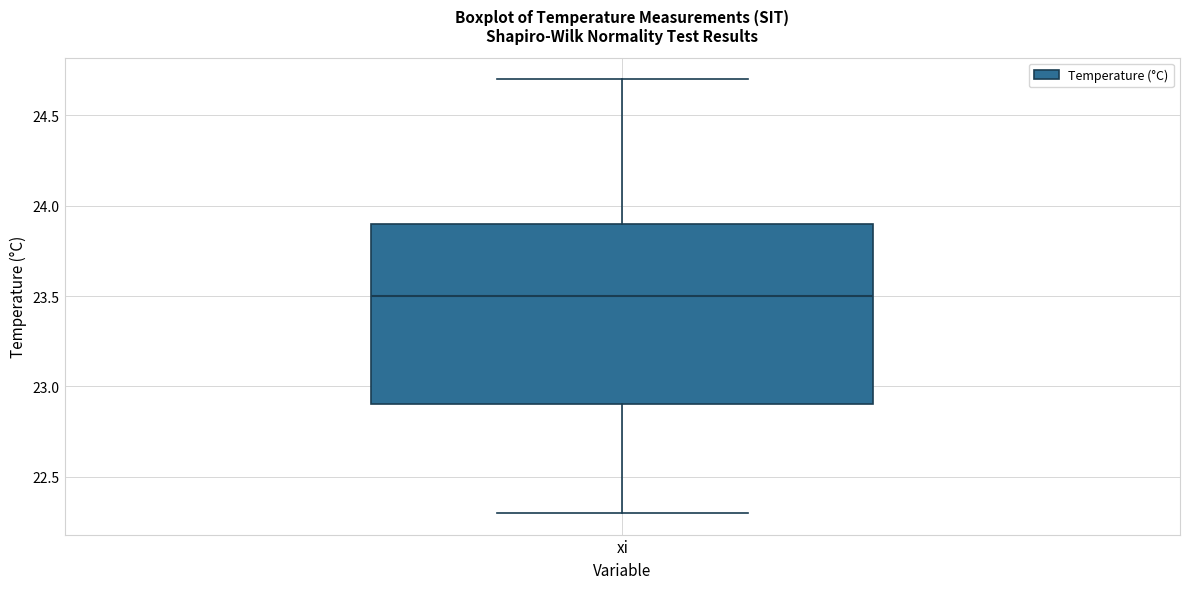

Transcribe this box plot: give where the median line is, the range the box spans, and where the two whiskers end, as read against the y-axis. The values are not printed on the chart, so give them approximately, as read against the axis.

median 23.5, box 22.9 to 23.9, whiskers 22.3 to 24.7